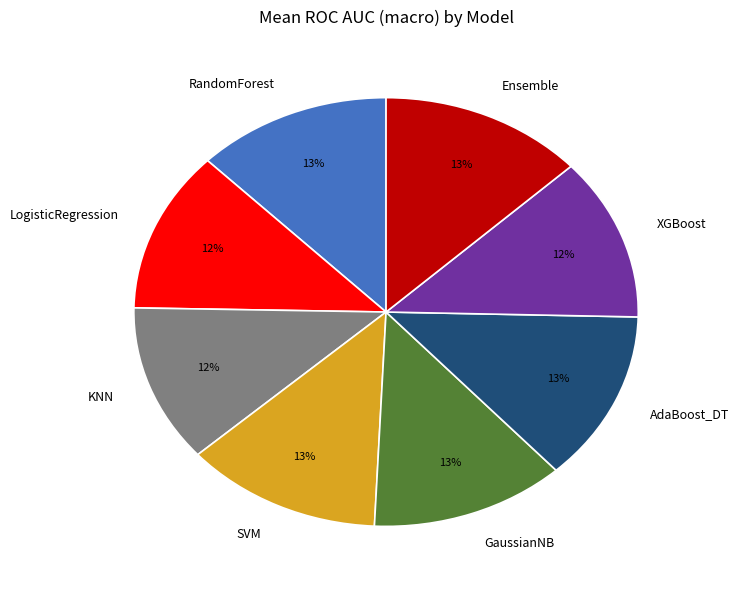

Combined, do Ensemble and RandomForest account for over 50%?

No